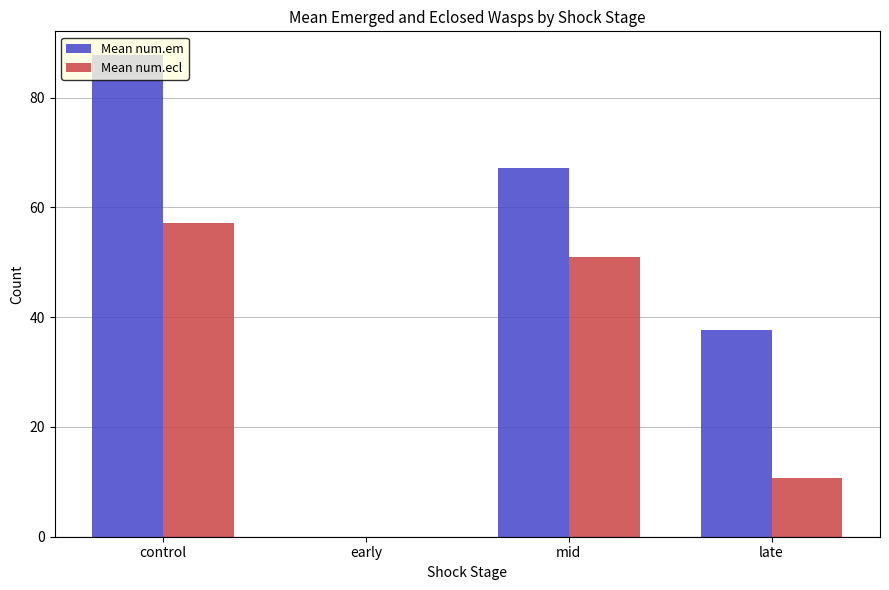

At which label is Mean num.ecl closest to 28?

late